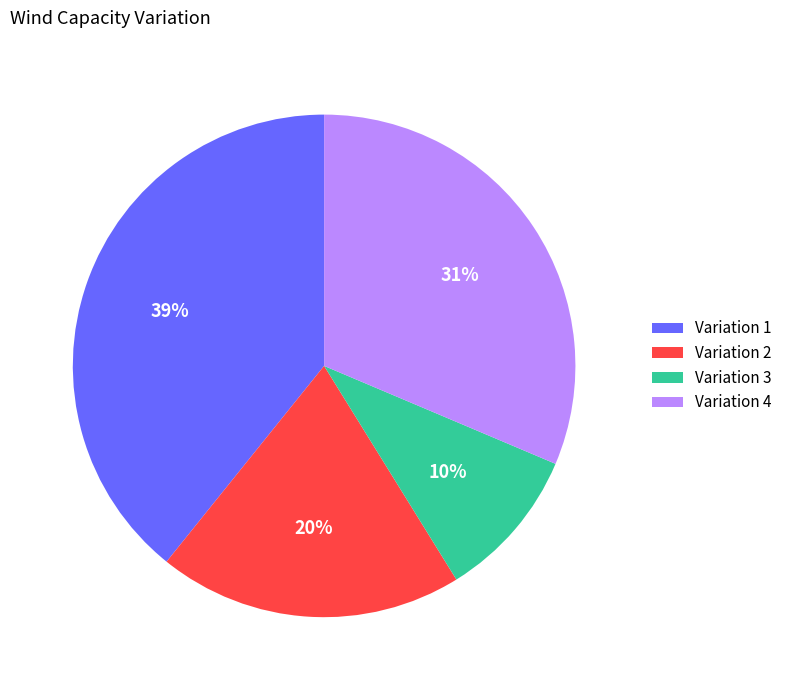

What percentage is the Variation 2 slice, to the nearest percent?

20%